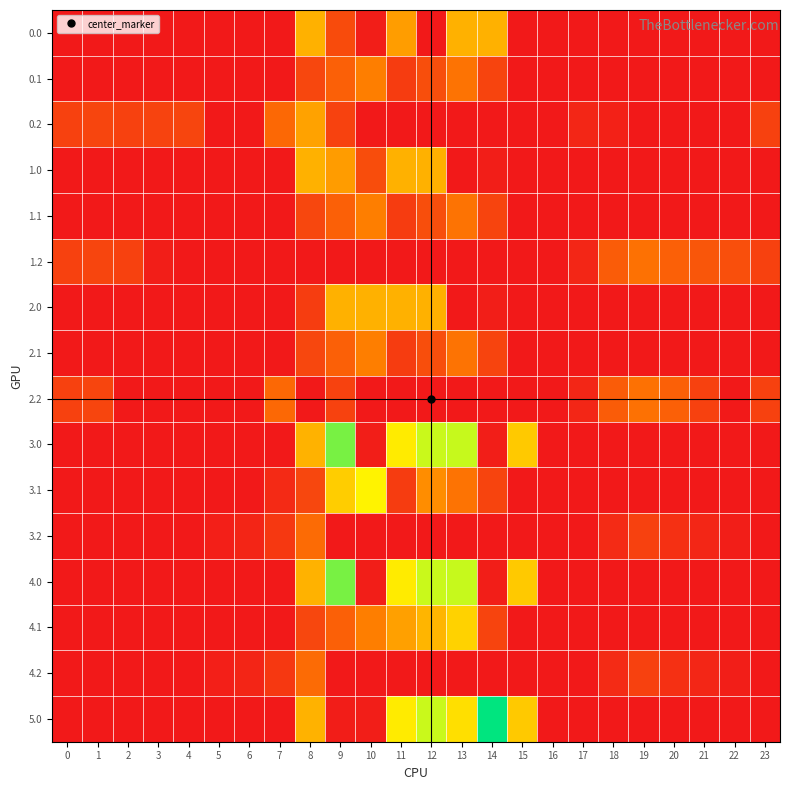

What is the spread (max minus min) of values at 18?

190.2